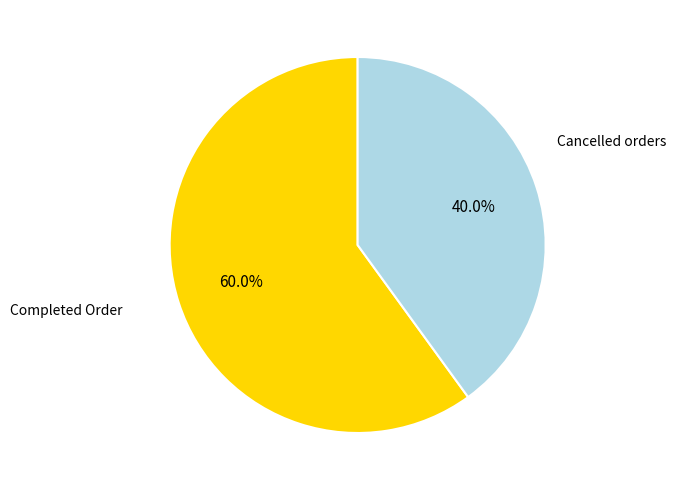

Is there any slice that represents more than half of the pie?

Yes